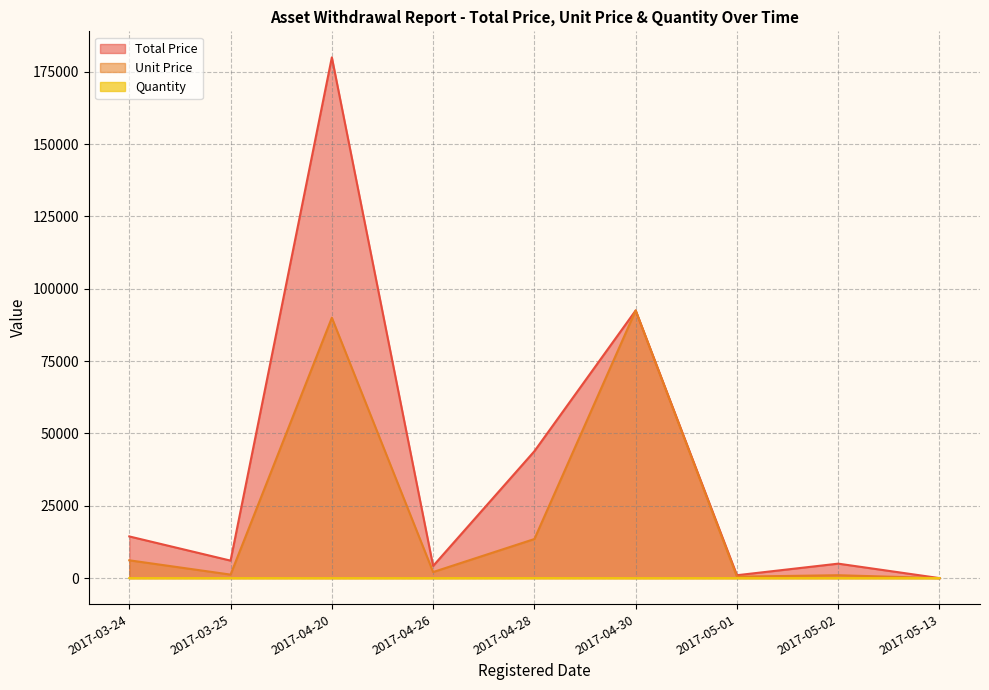

Rank the series by their maximum value, from highest to lowest.

Total Price, Unit Price, Quantity